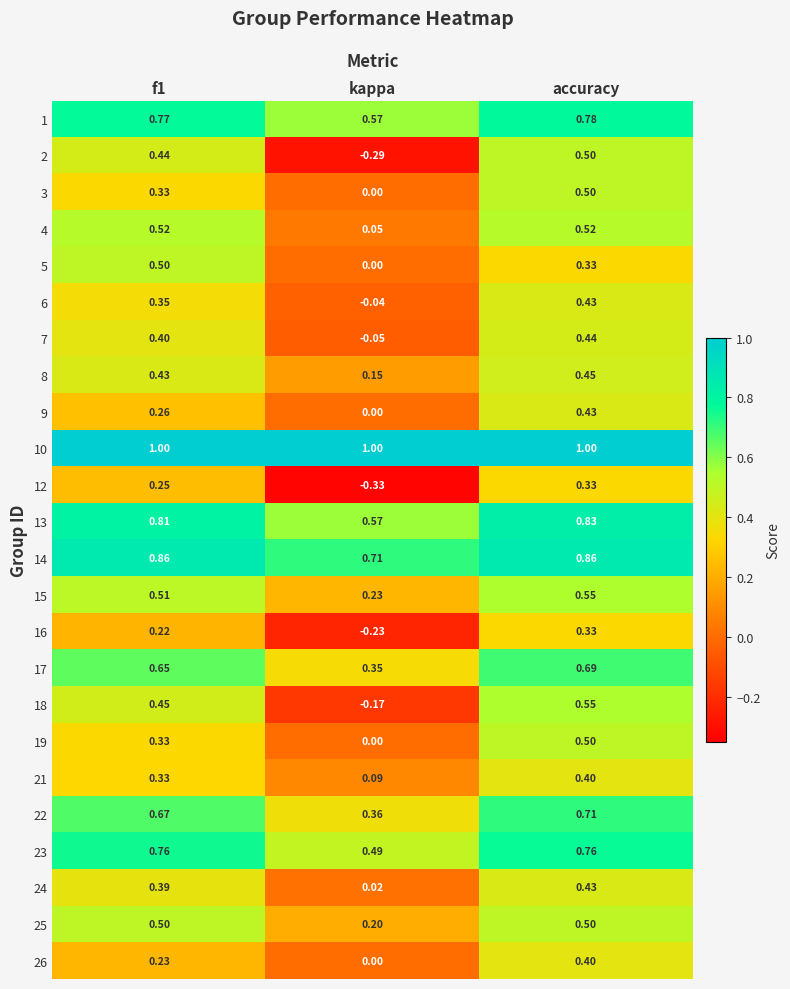

At which category is the sum across all series the highest?

accuracy